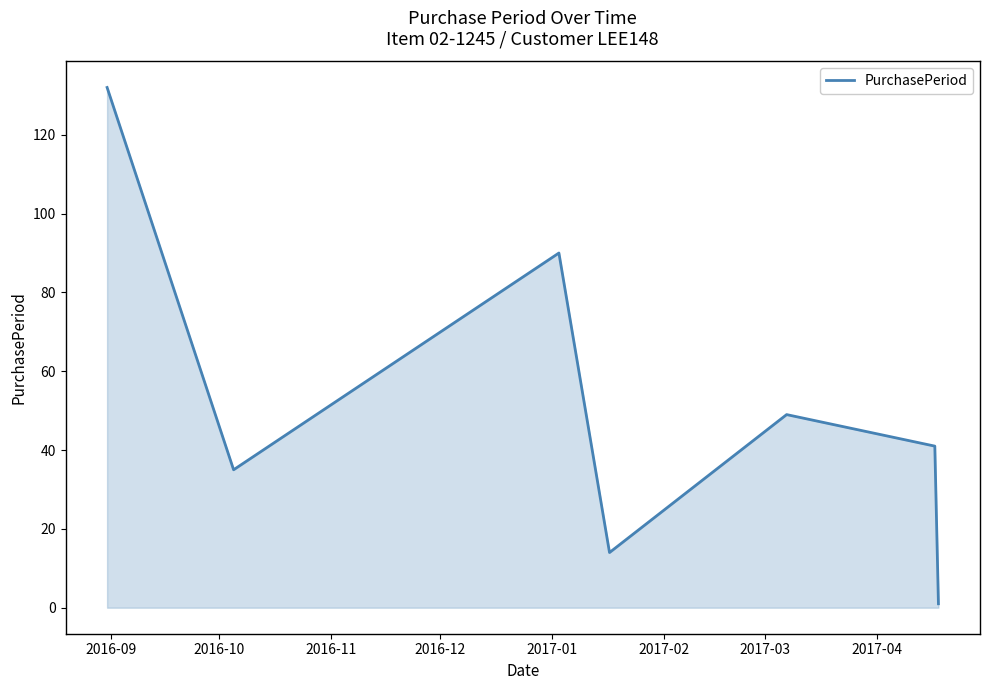

What is the sum of all values?

362